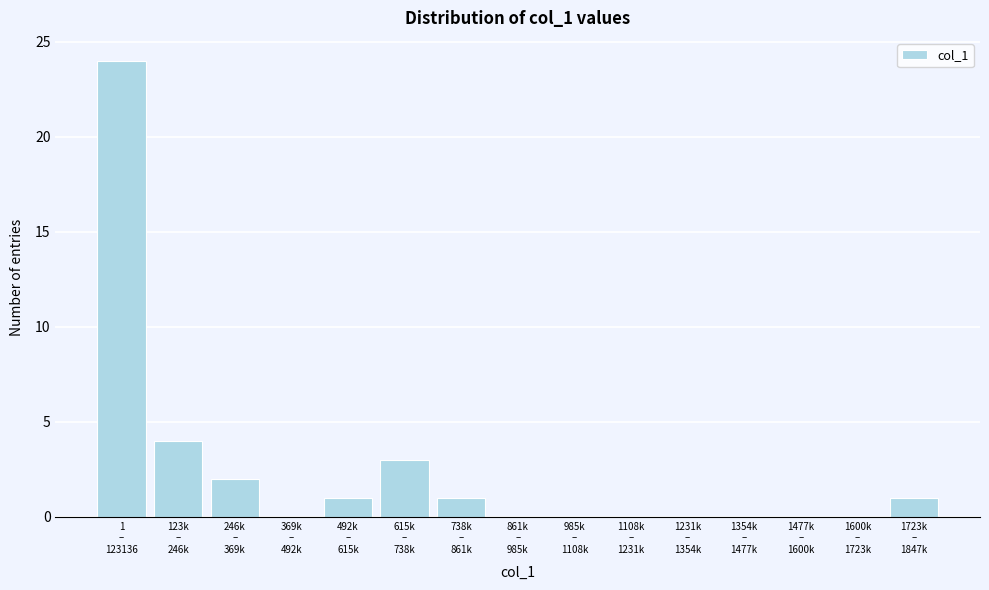

What is the sum of all values?

36